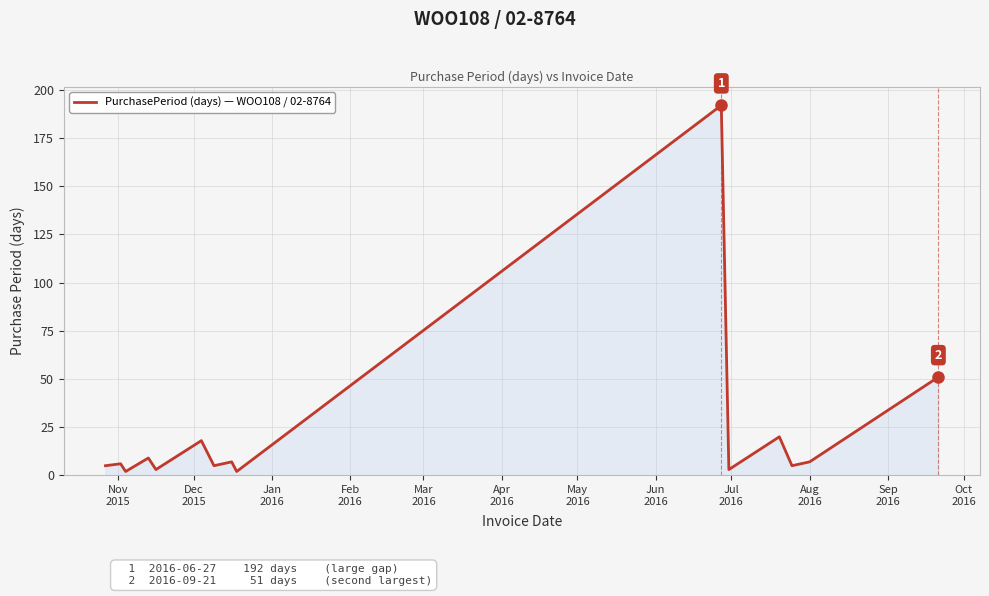

How many values are below 6?

7